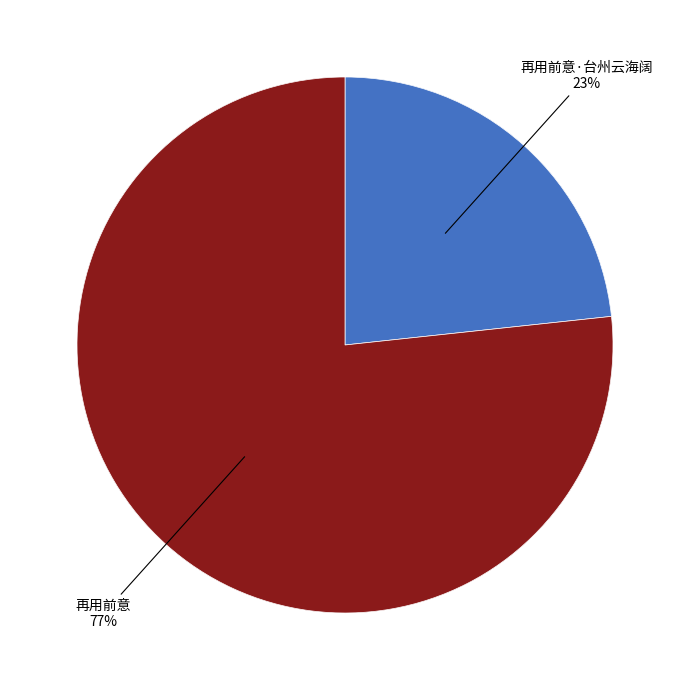

To the nearest percent, what percentage of the pie is 再用前意·台州云海阔?

23%